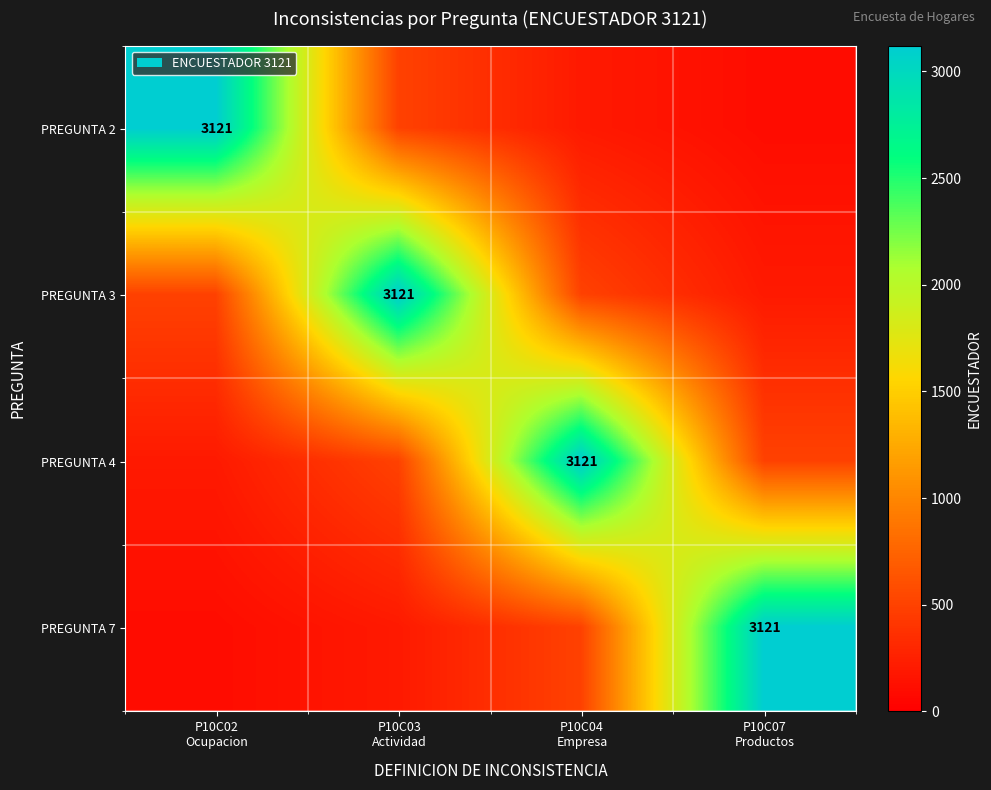

Rank the series by their maximum value, from lowest to highest.

PREGUNTA 2, PREGUNTA 3, PREGUNTA 4, PREGUNTA 7